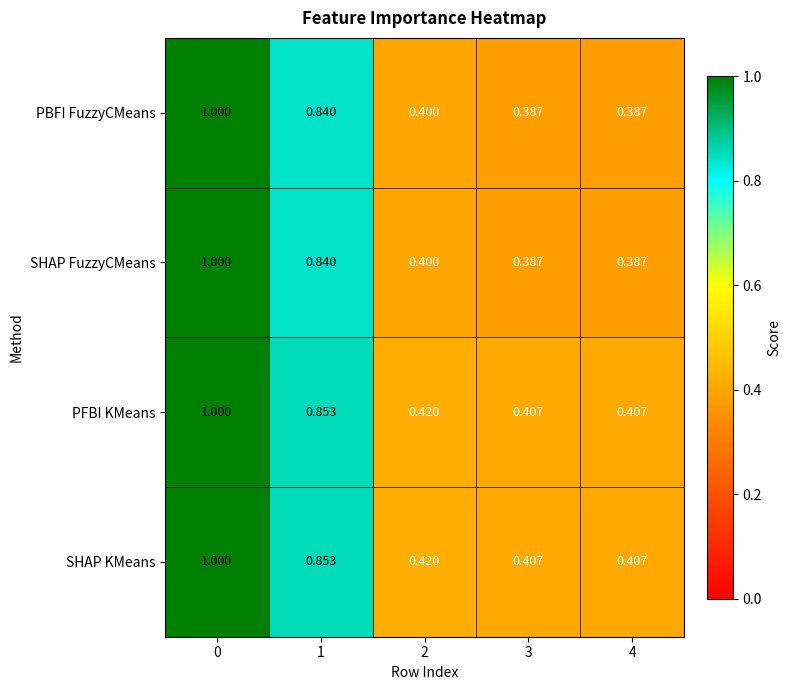

At how many categories does at least one series exceed 0?

5